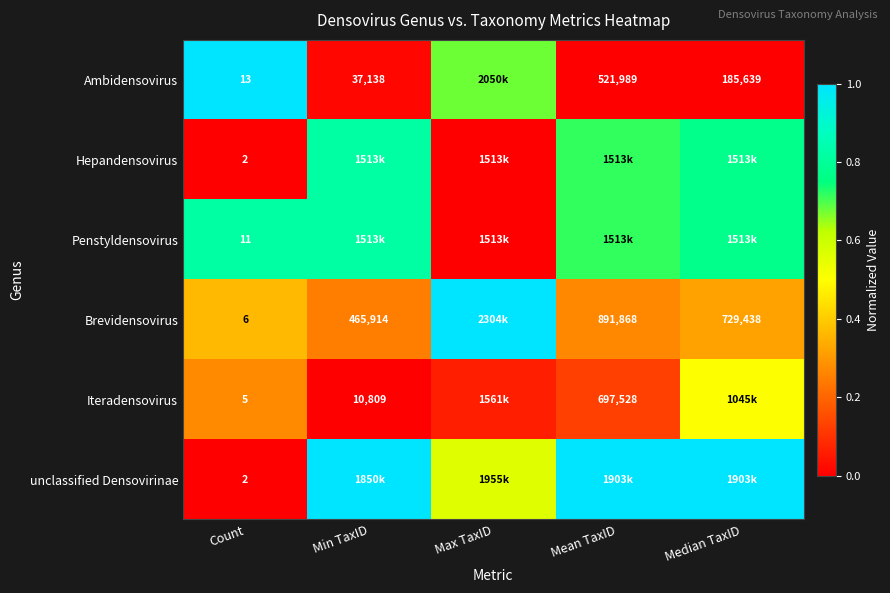

The unclassified Densovirinae series shows 1.3 at Median TaxID. True or false?

False